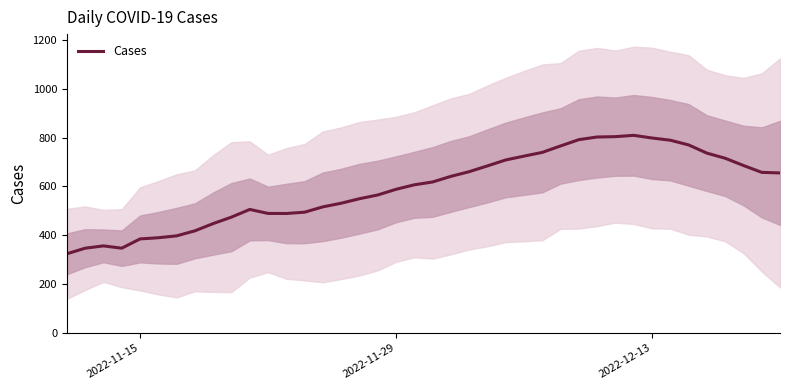

Reading right to left, what are all the values shown in this chart?

655.0	657.4	685.5	715.1	736.1	769.7	789.0	798.0	809.0	803.6	802.1	791.3	765.6	739.1	723.9	708.1	683.9	660.1	641.0	618.0	606.4	588.0	564.7	549.4	531.0	516.1	494.3	489.0	489.3	505.6	474.1	447.7	418.0	397.4	389.7	384.9	347.0	356.3	347.0	324.0